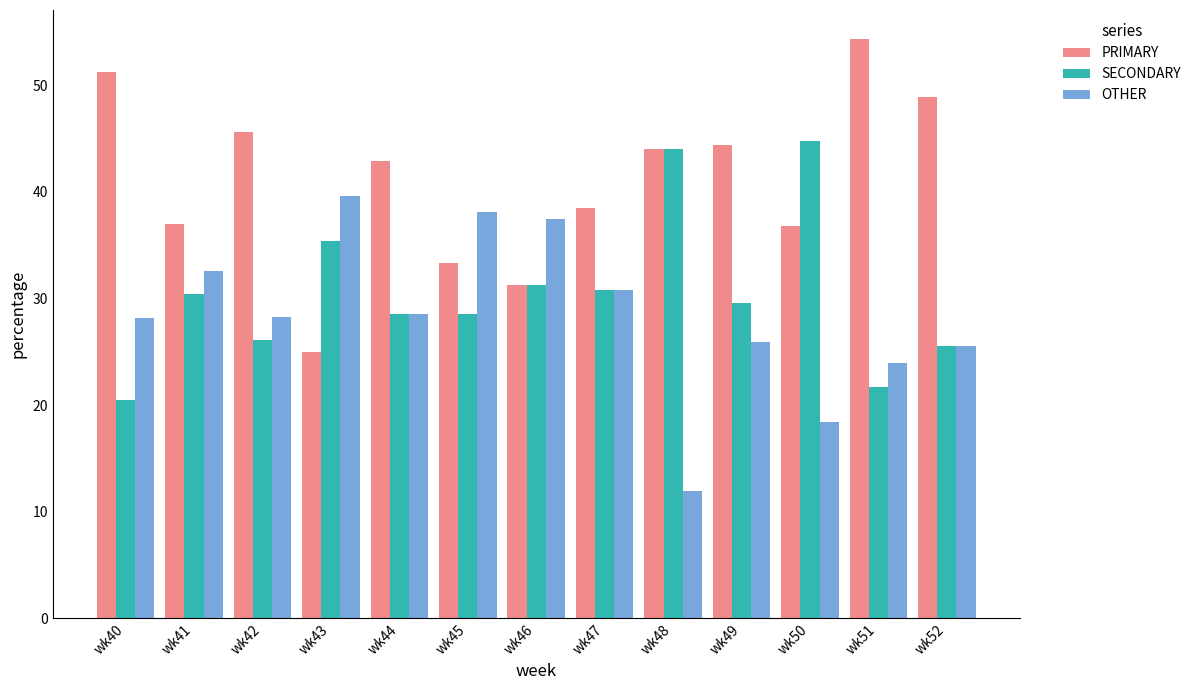

How many groups of bars are there?

13